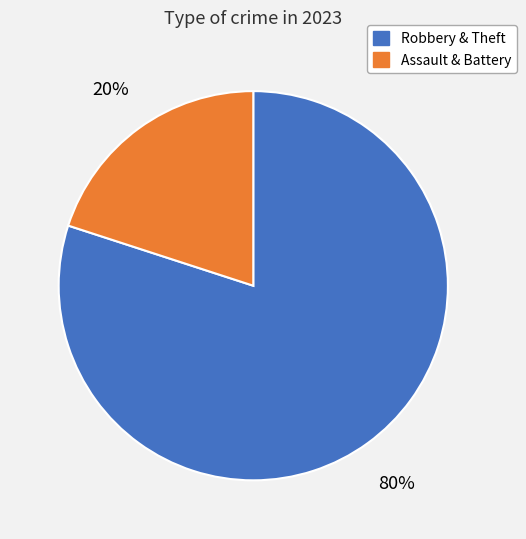

Is there any slice that represents more than half of the pie?

Yes